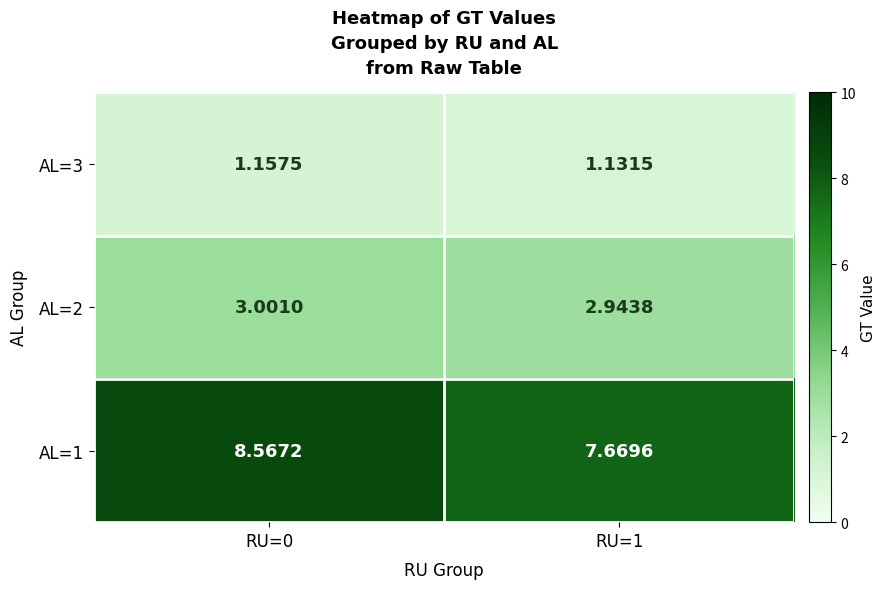

Is the value of AL=3 at RU=0 greater than the value of AL=2 at RU=1?

No